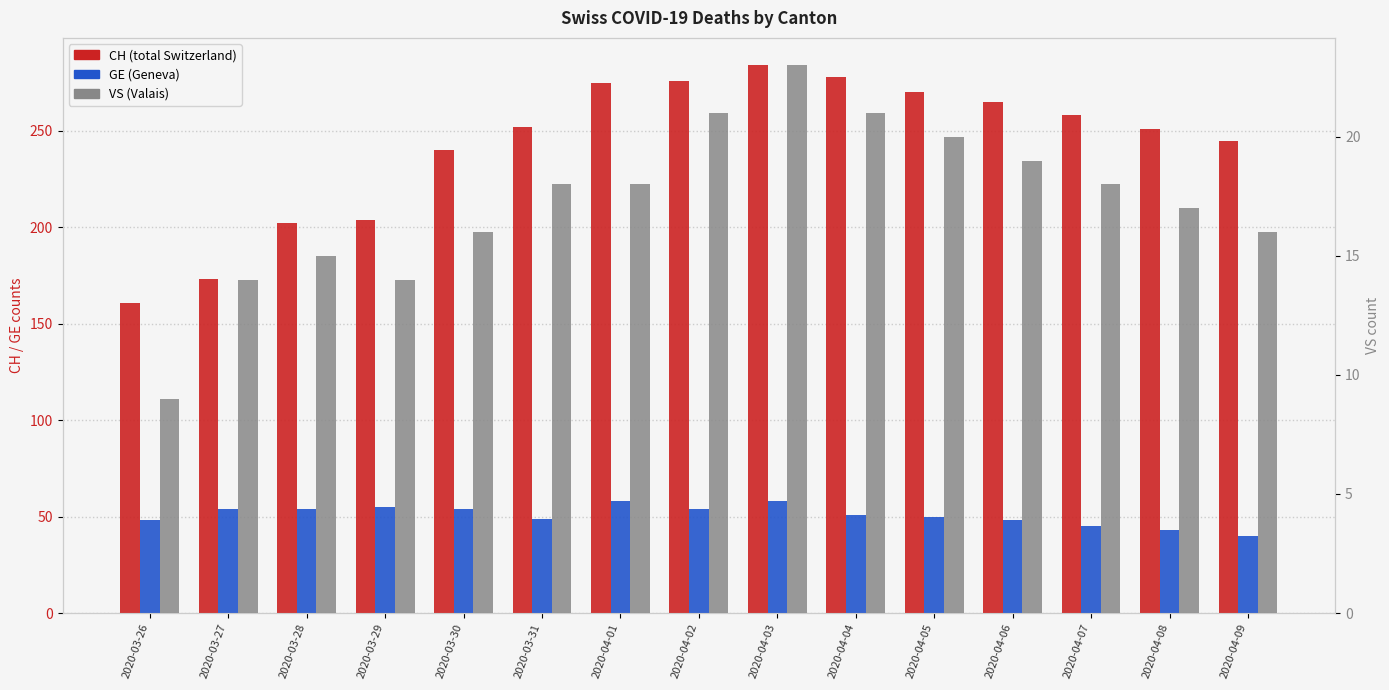

At 2020-03-31, list the series in order from largest to smallest.

CH, GE, VS